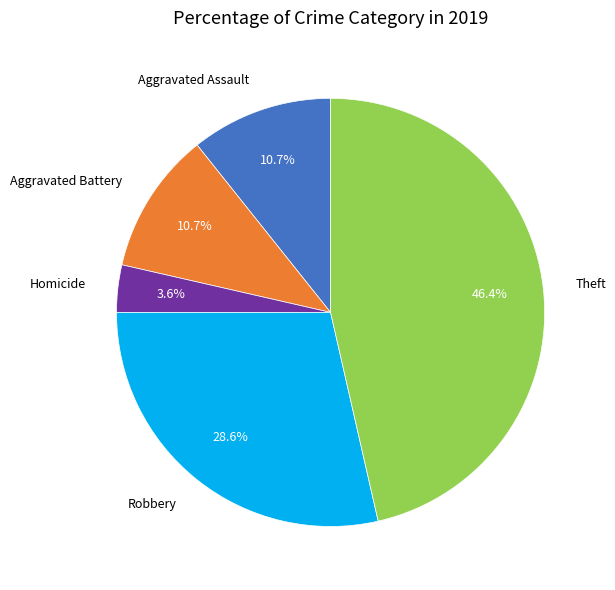

Is there a majority slice in this chart?

No